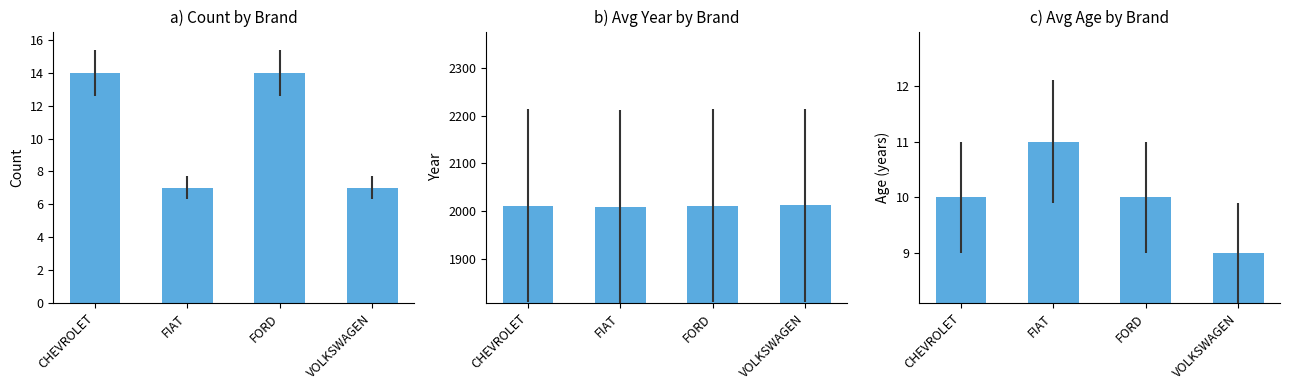

Count the number of data series in this chart.

3